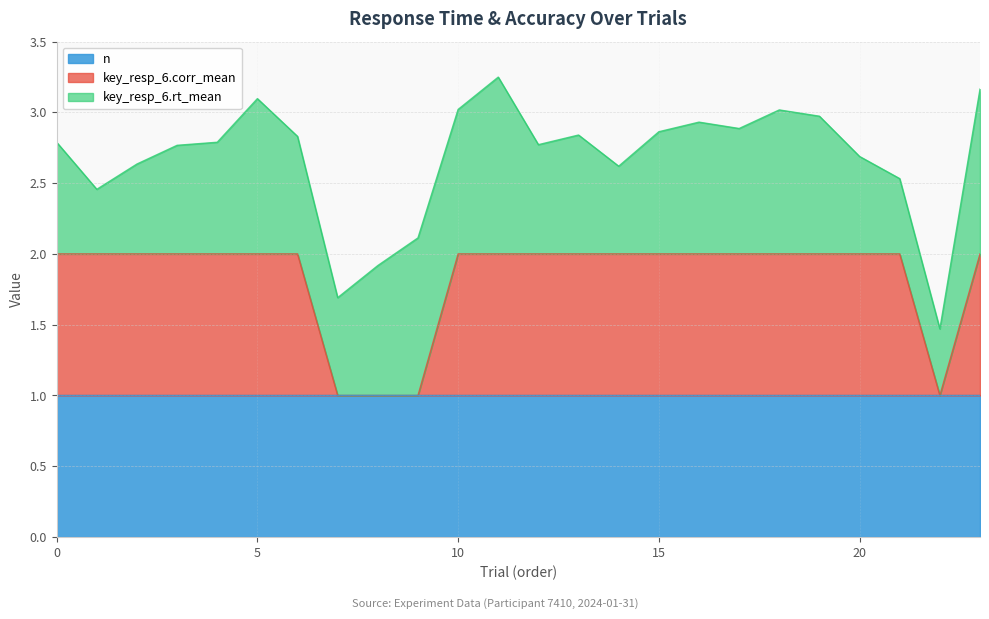

At which label is key_resp_6.corr_mean closest to 0?

7